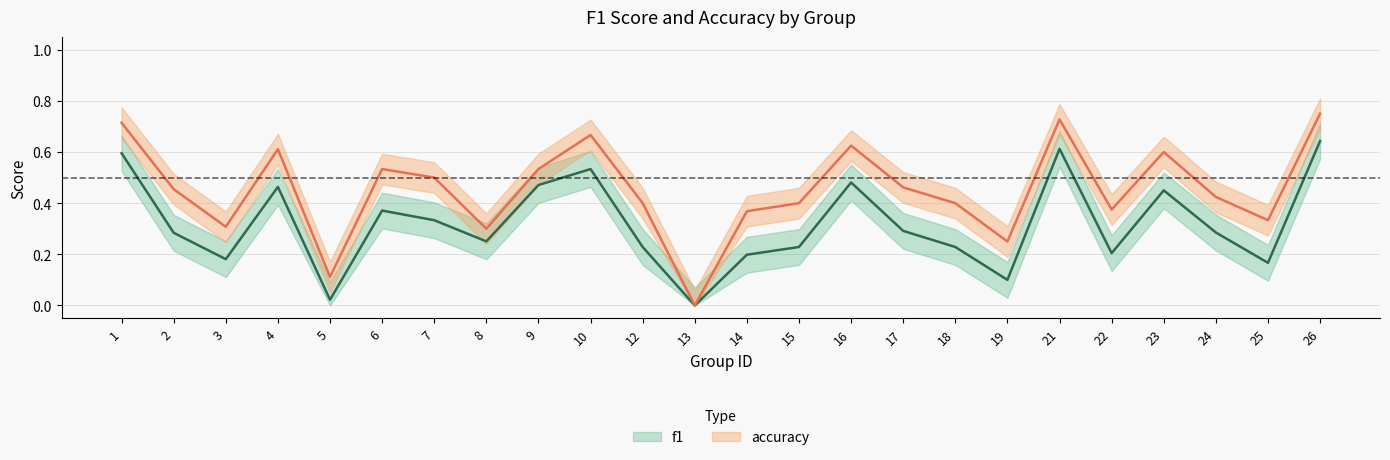

What is the sum of all f1 values?

7.6